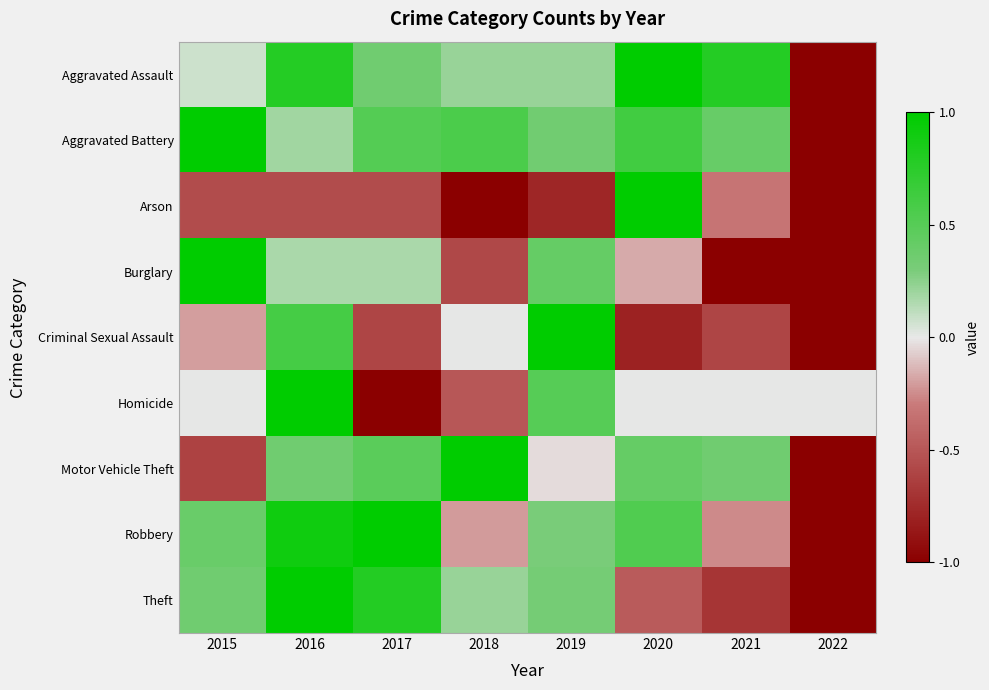

What is the maximum value shown in the chart?

1.0